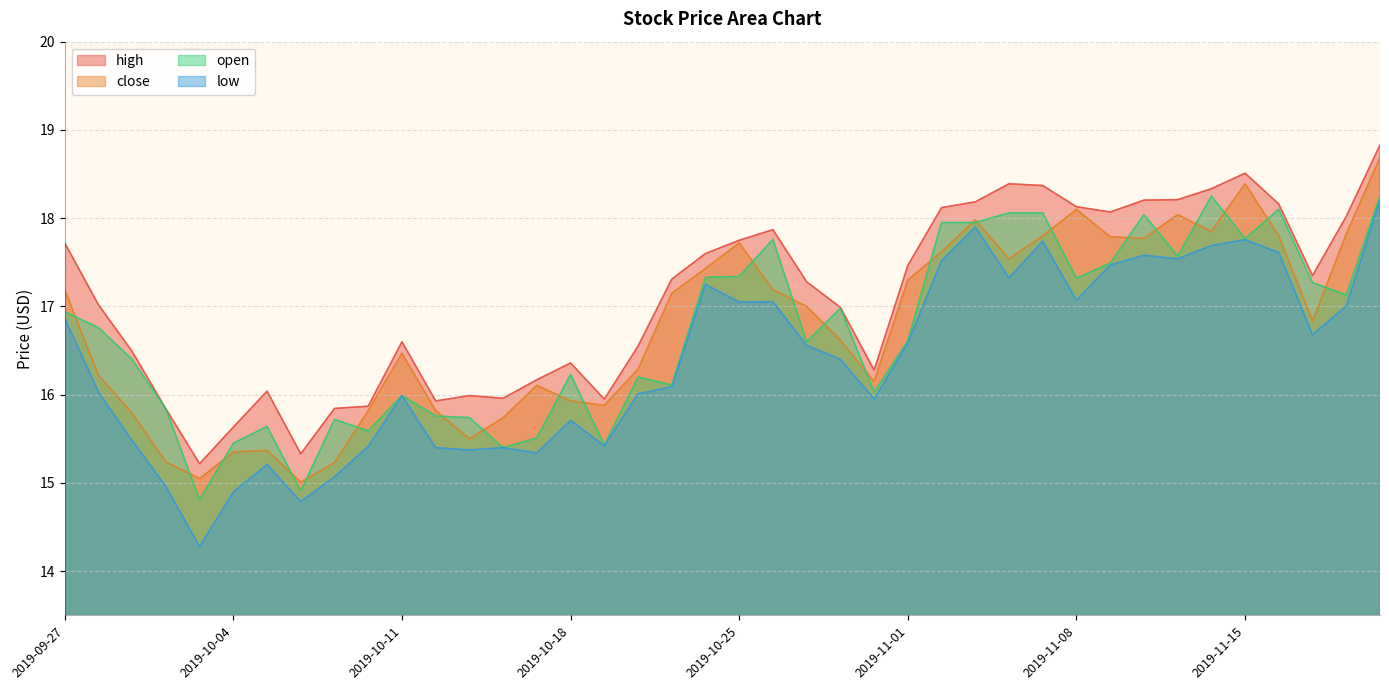

Rank the series by their maximum value, from highest to lowest.

high, close, open, low